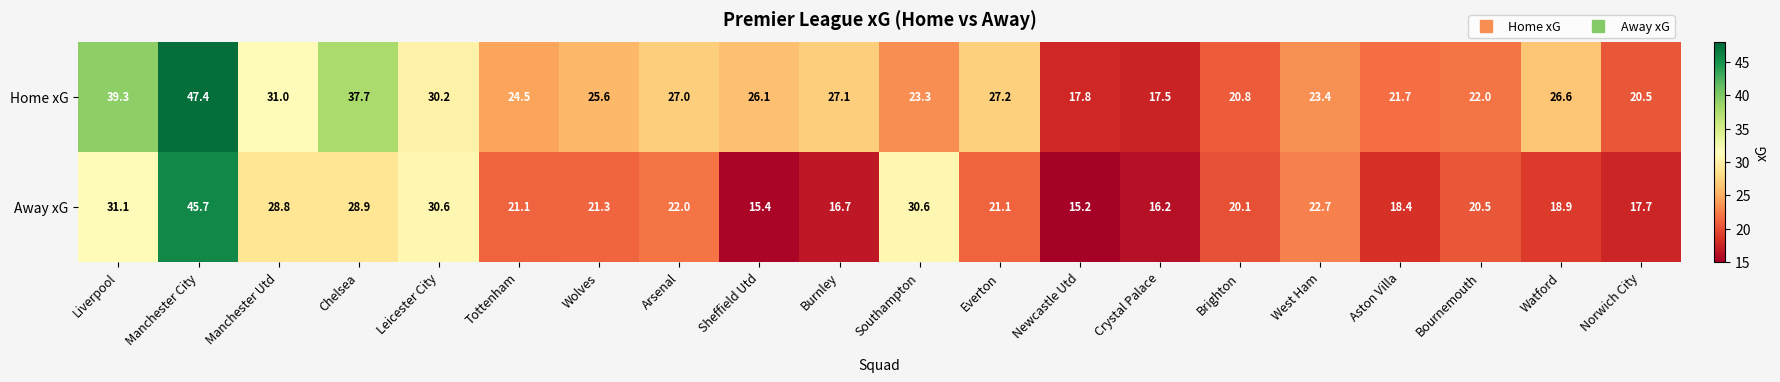

Which series has the largest range (max minus min)?

Away xG